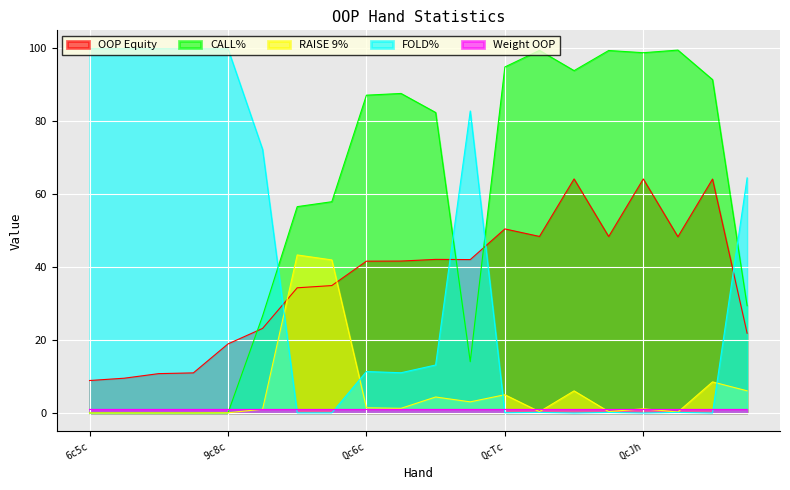

Rank the series by their maximum value, from lowest to highest.

Weight OOP, RAISE 9%, OOP Equity, CALL%, FOLD%